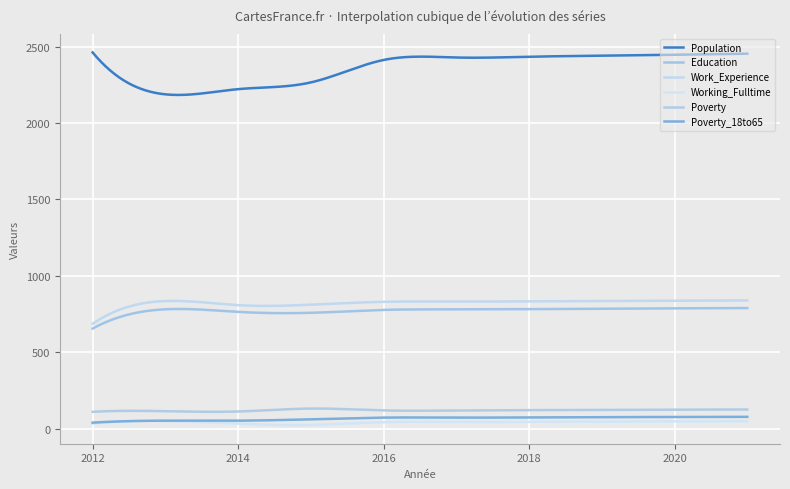

How many lines are shown in the chart?

6